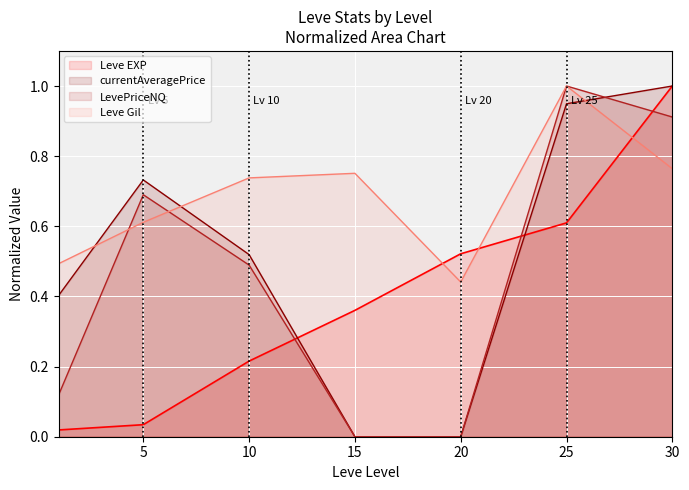

Reading left to right, what are all the values shown in this chart?

Leve EXP: 1=0.0	5=0.0	10=0.2	15=0.4	20=0.5	25=0.6	30=1.0
Leve Gil: 1=0.5	5=0.6	10=0.7	15=0.8	20=0.4	25=1.0	30=0.8
currentAveragePrice: 1=0.4	5=0.7	10=0.5	15=0.0	20=0.0	25=0.9	30=1.0
LevePriceNQ: 1=0.1	5=0.7	10=0.5	15=0.0	20=0.0	25=1.0	30=0.9